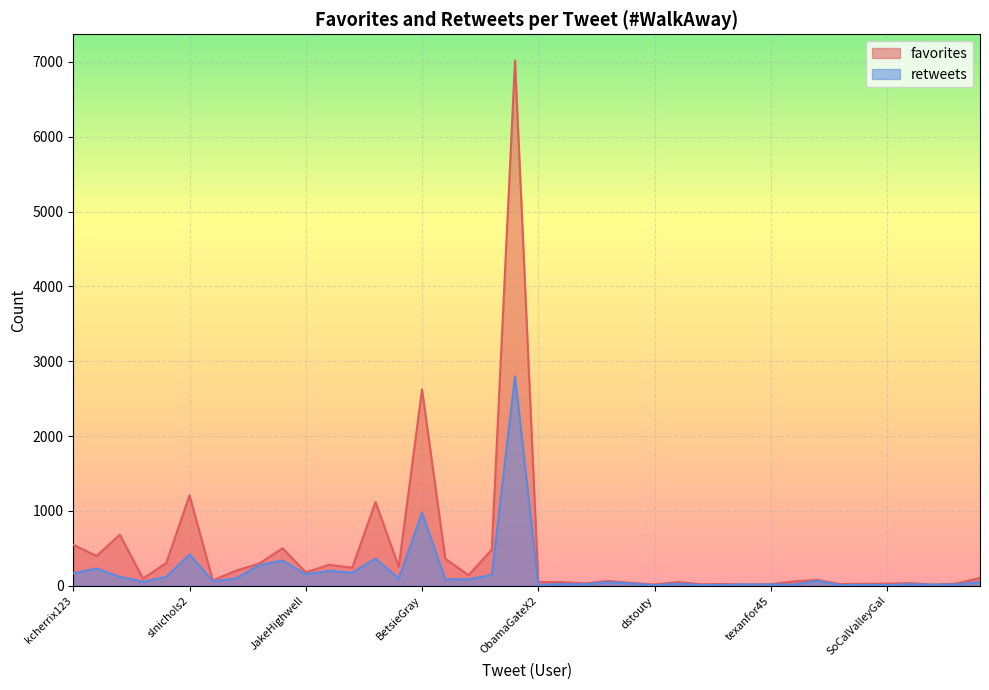

Is it true that favorites equals 546 at kcherrix123?

True